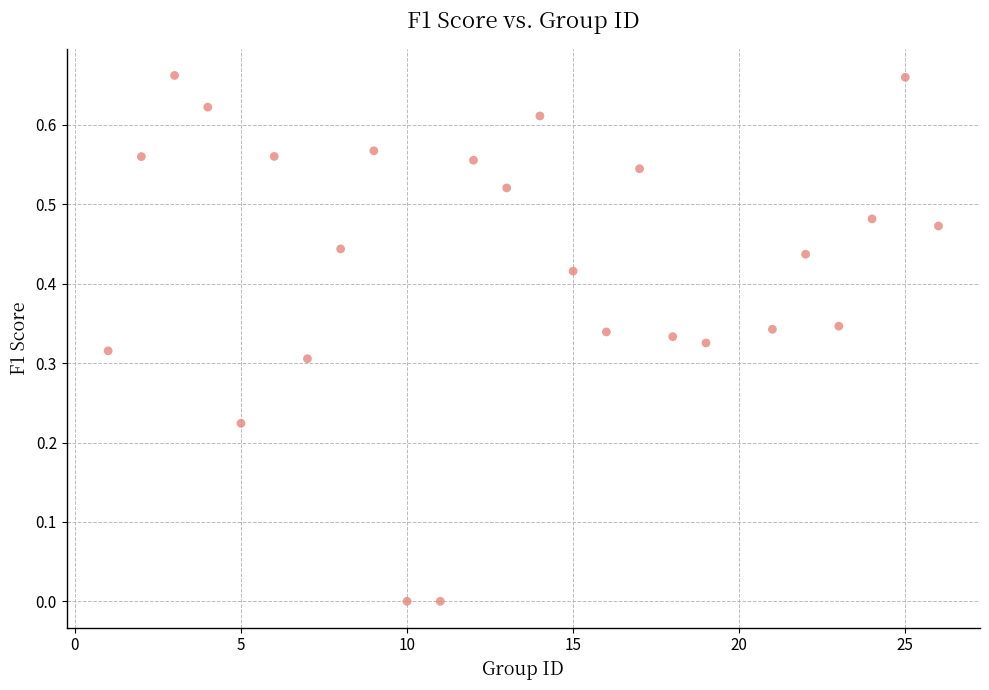

What is the range of X values (max minus min)?

25.0